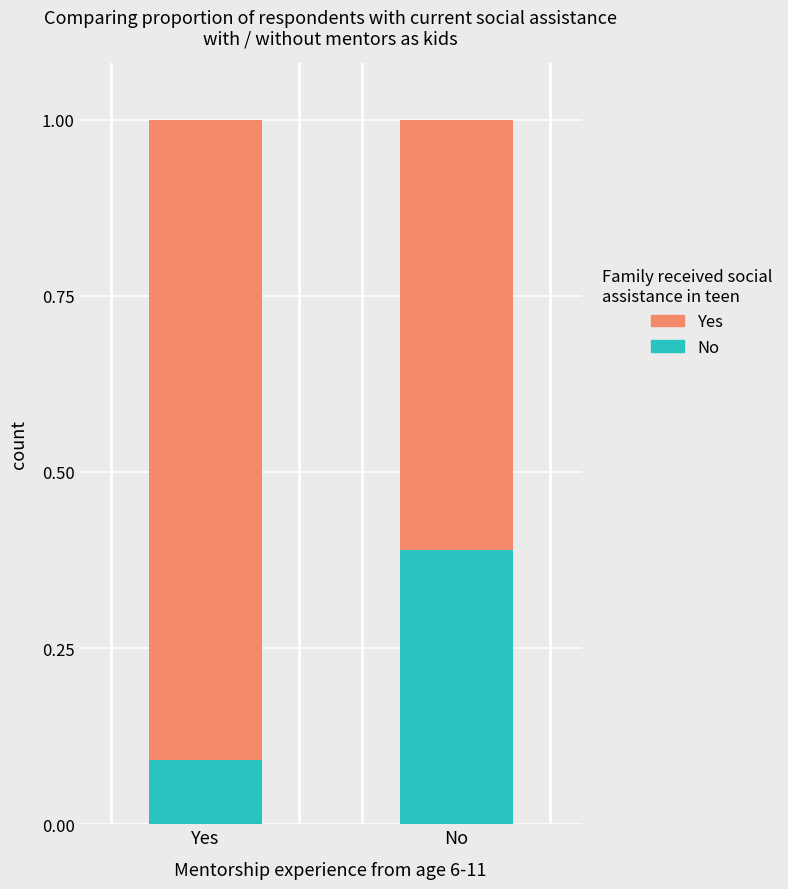

What is the sum of all No values?

0.5